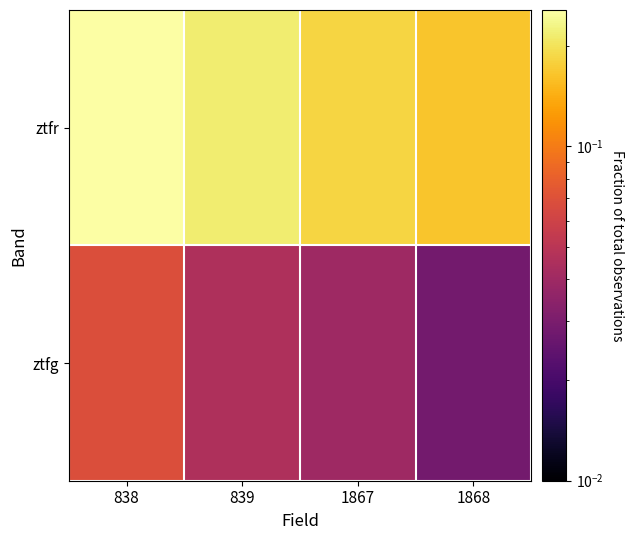

Which series has the largest total across all categories?

ztfr